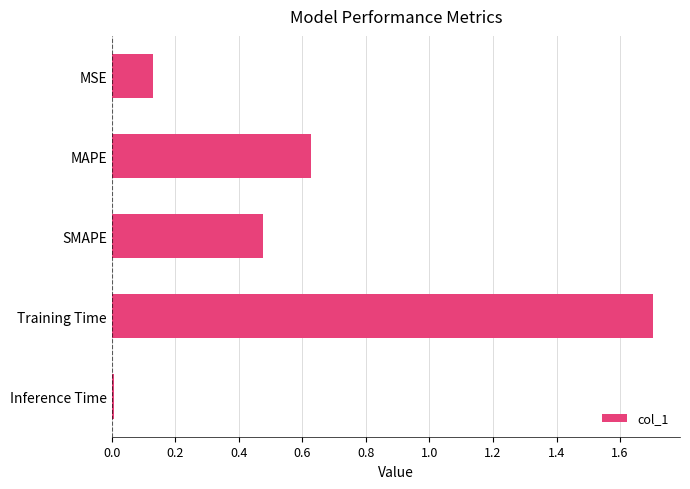

What is the ratio of the value at SMAPE to the value at Training Time?

0.3